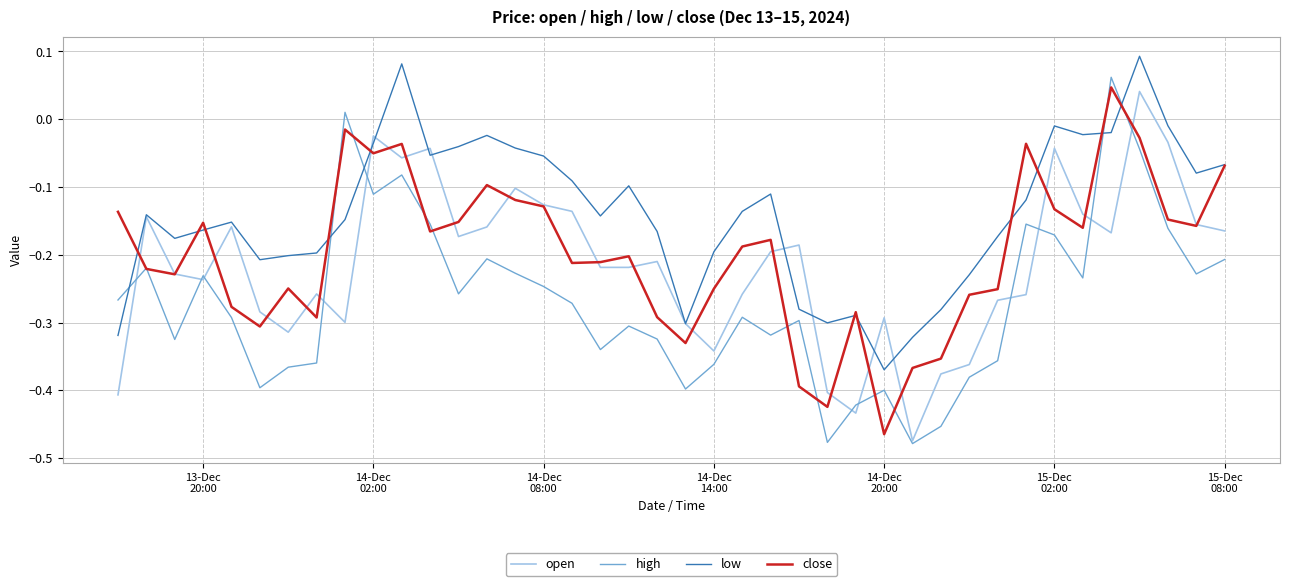

Rank the series by their maximum value, from lowest to highest.

open, close, high, low